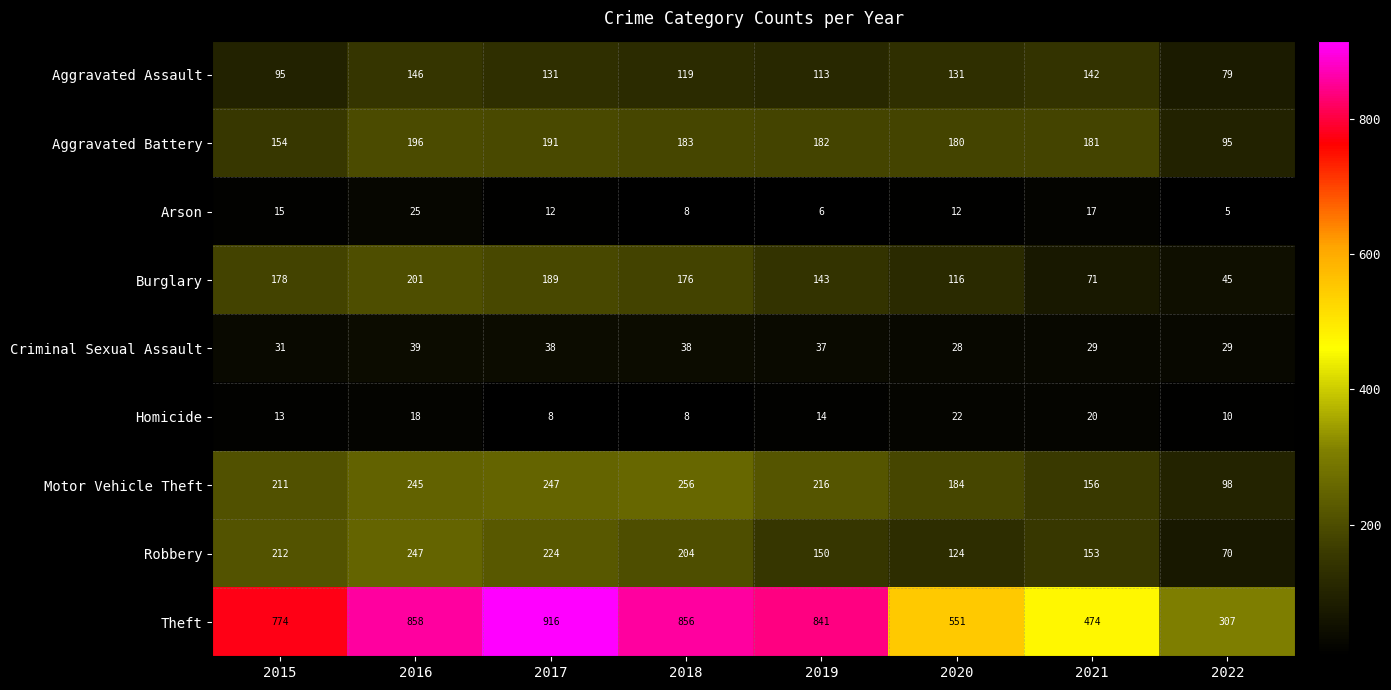

How many values in the Homicide series are below 14?

4